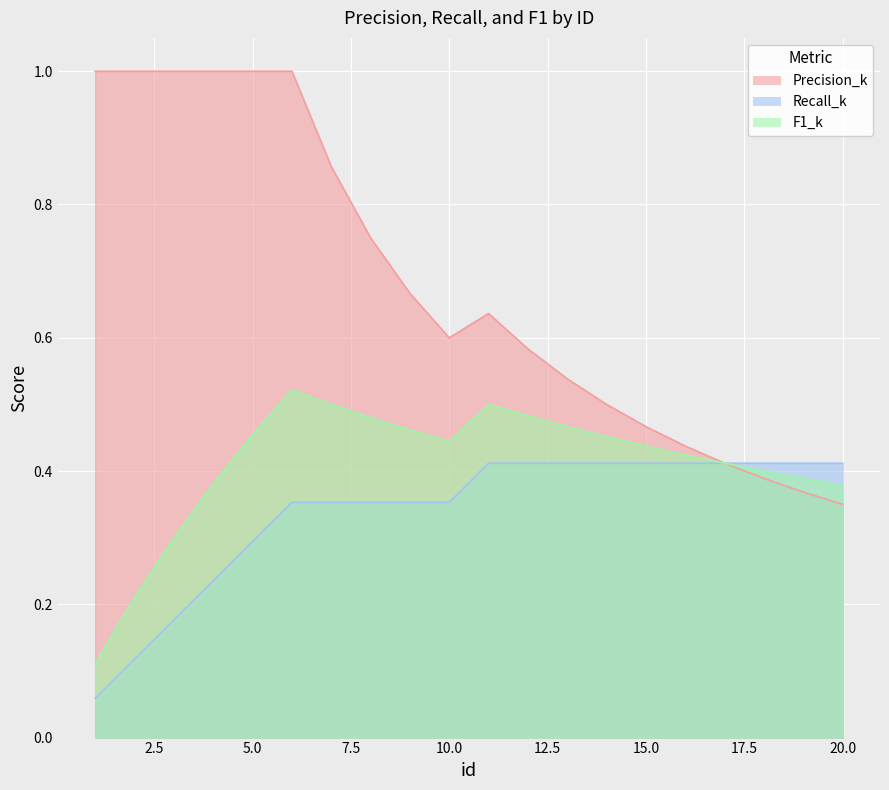

Between 18 and 6, which is larger?

6